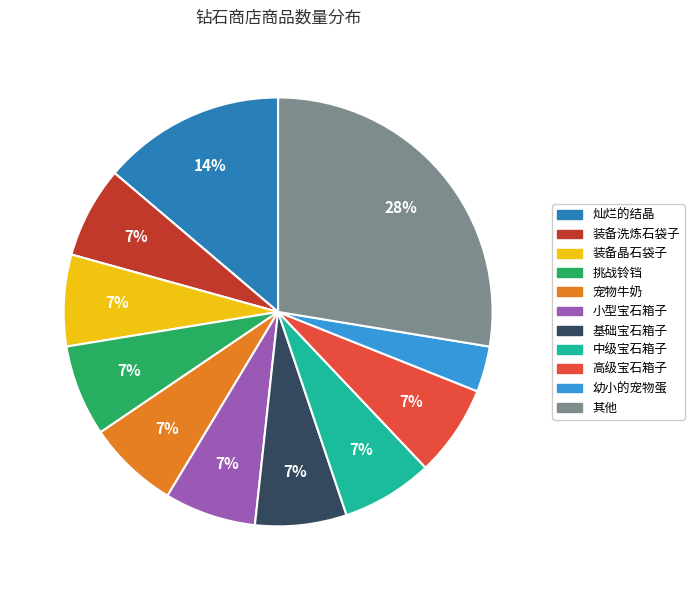

Count the number of slices in the pie.

11